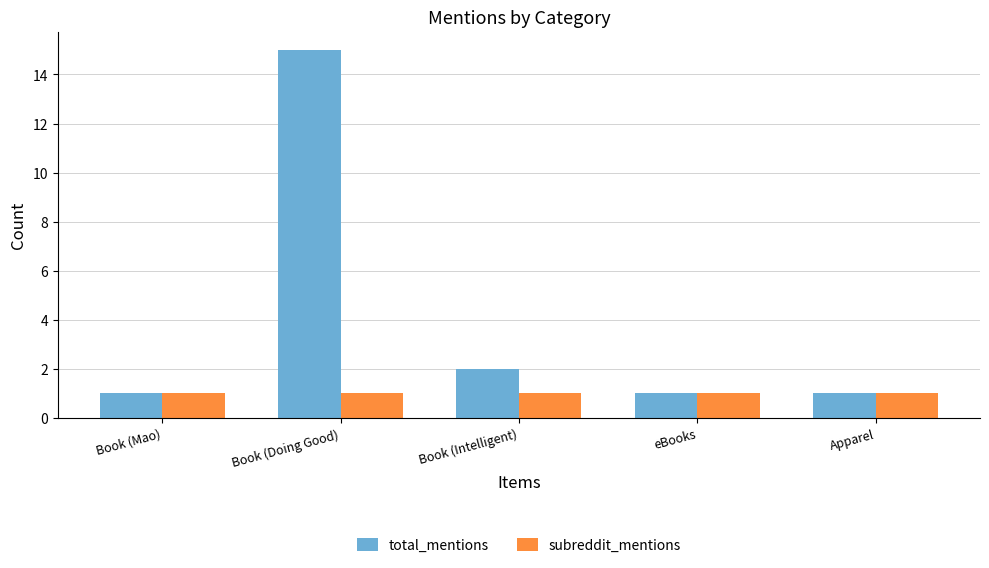

List the series in order of their peak value, highest first.

total_mentions, subreddit_mentions